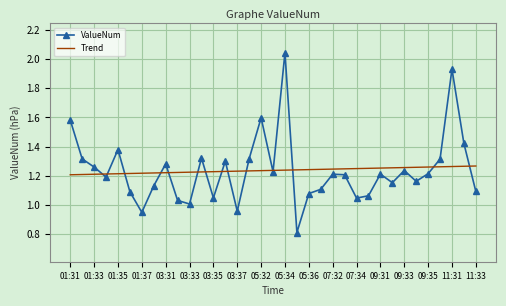

Which series has the widest spread of values?

ValueNum